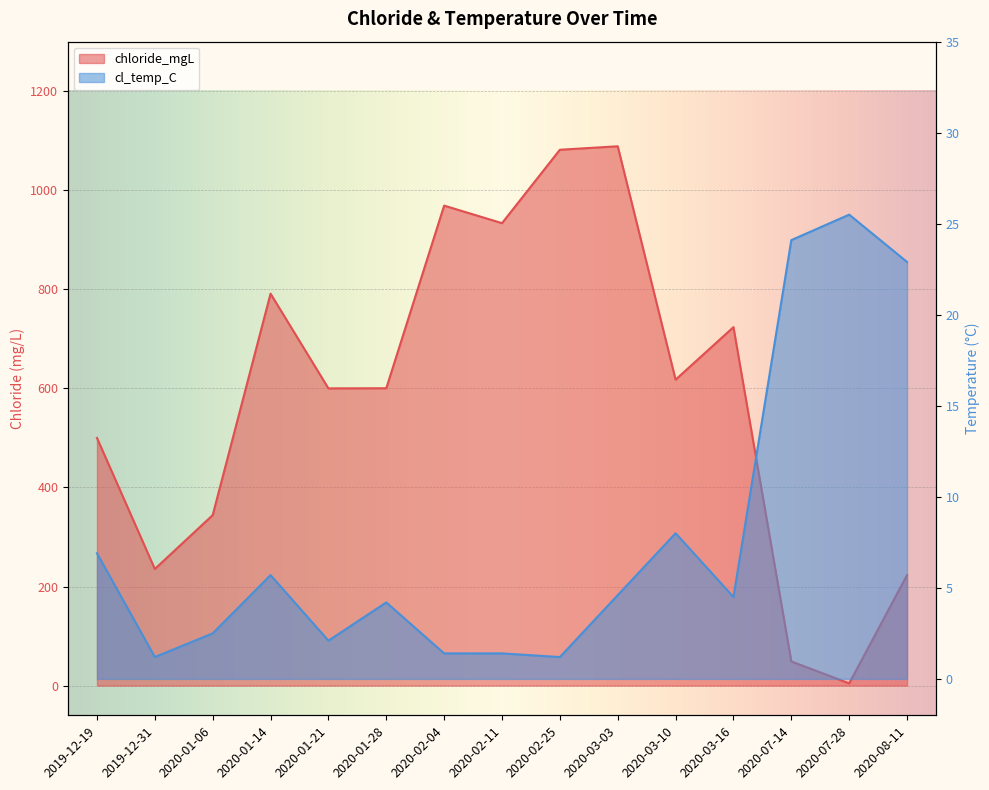

Which series changed the most between 2020-01-06 and 2020-02-11?

chloride_mgL